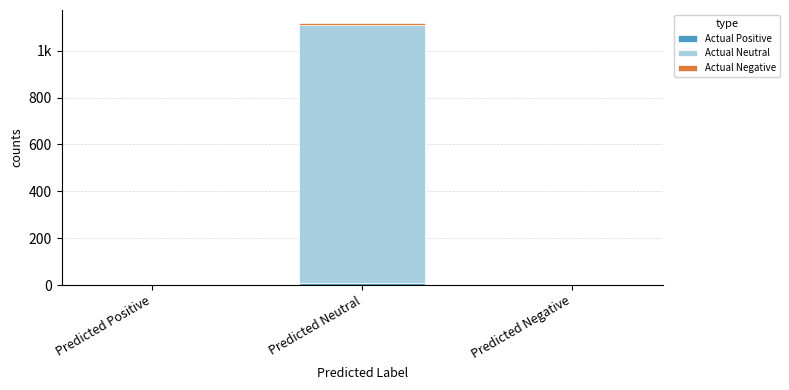

Between Predicted Neutral and Predicted Negative, which series saw the biggest shift?

Actual Neutral